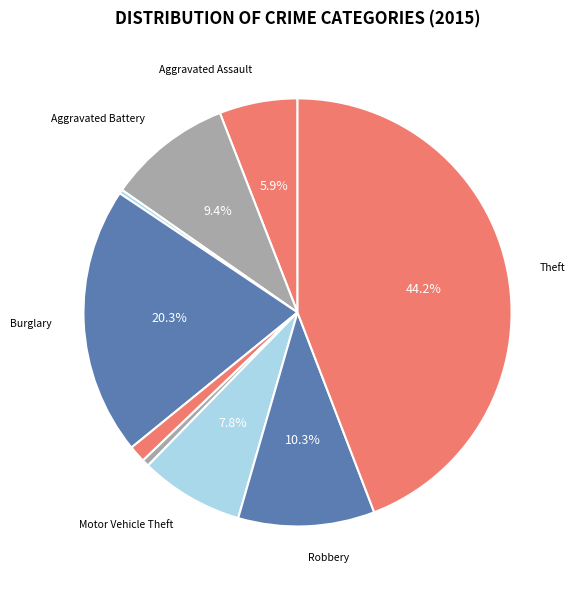

Does any single category account for the majority?

No